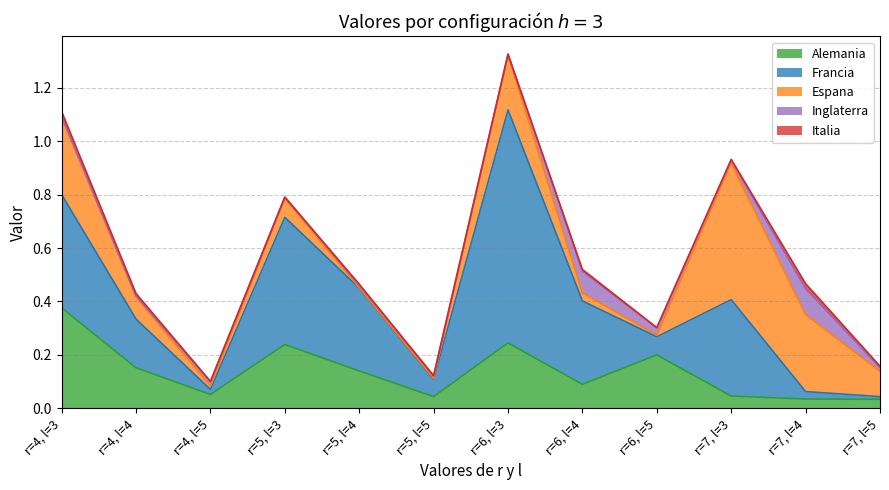

Reading right to left, what are all the values shown in this chart?

Alemania: $h = 3, r = 7, l = 5$=0.0	$h = 3, r = 7, l = 4$=0.0	$h = 3, r = 7, l = 3$=0.0	$h = 3, r = 6, l = 5$=0.2	$h = 3, r = 6, l = 4$=0.1	$h = 3, r = 6, l = 3$=0.2	$h = 3, r = 5, l = 5$=0.0	$h = 3, r = 5, l = 4$=0.1	$h = 3, r = 5, l = 3$=0.2	$h = 3, r = 4, l = 5$=0.1	$h = 3, r = 4, l = 4$=0.2	$h = 3, r = 4, l = 3$=0.4
Francia: $h = 3, r = 7, l = 5$=0.0	$h = 3, r = 7, l = 4$=0.0	$h = 3, r = 7, l = 3$=0.4	$h = 3, r = 6, l = 5$=0.1	$h = 3, r = 6, l = 4$=0.3	$h = 3, r = 6, l = 3$=0.9	$h = 3, r = 5, l = 5$=0.1	$h = 3, r = 5, l = 4$=0.3	$h = 3, r = 5, l = 3$=0.5	$h = 3, r = 4, l = 5$=0.0	$h = 3, r = 4, l = 4$=0.2	$h = 3, r = 4, l = 3$=0.4
Espana: $h = 3, r = 7, l = 5$=0.1	$h = 3, r = 7, l = 4$=0.3	$h = 3, r = 7, l = 3$=0.5	$h = 3, r = 6, l = 5$=0.0	$h = 3, r = 6, l = 4$=0.0	$h = 3, r = 6, l = 3$=0.2	$h = 3, r = 5, l = 5$=0.0	$h = 3, r = 5, l = 4$=0.0	$h = 3, r = 5, l = 3$=0.1	$h = 3, r = 4, l = 5$=0.0	$h = 3, r = 4, l = 4$=0.1	$h = 3, r = 4, l = 3$=0.3
Inglaterra: $h = 3, r = 7, l = 5$=0.0	$h = 3, r = 7, l = 4$=0.1	$h = 3, r = 7, l = 3$=0.0	$h = 3, r = 6, l = 5$=0.0	$h = 3, r = 6, l = 4$=0.1	$h = 3, r = 6, l = 3$=0.0	$h = 3, r = 5, l = 5$=0.0	$h = 3, r = 5, l = 4$=0.0	$h = 3, r = 5, l = 3$=0.0	$h = 3, r = 4, l = 5$=0.0	$h = 3, r = 4, l = 4$=0.0	$h = 3, r = 4, l = 3$=0.0
Italia: $h = 3, r = 7, l = 5$=0.0	$h = 3, r = 7, l = 4$=0.0	$h = 3, r = 7, l = 3$=0.0	$h = 3, r = 6, l = 5$=0.0	$h = 3, r = 6, l = 4$=0.0	$h = 3, r = 6, l = 3$=0.0	$h = 3, r = 5, l = 5$=0.0	$h = 3, r = 5, l = 4$=0.0	$h = 3, r = 5, l = 3$=0.0	$h = 3, r = 4, l = 5$=0.0	$h = 3, r = 4, l = 4$=0.0	$h = 3, r = 4, l = 3$=0.0